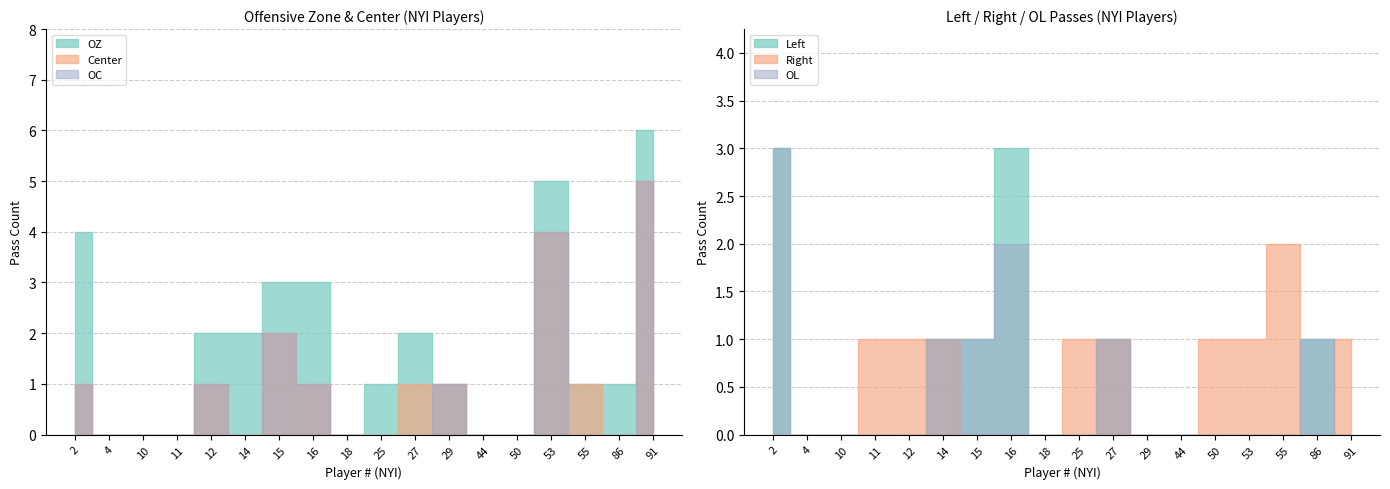

How many values in Center are above zero?

9